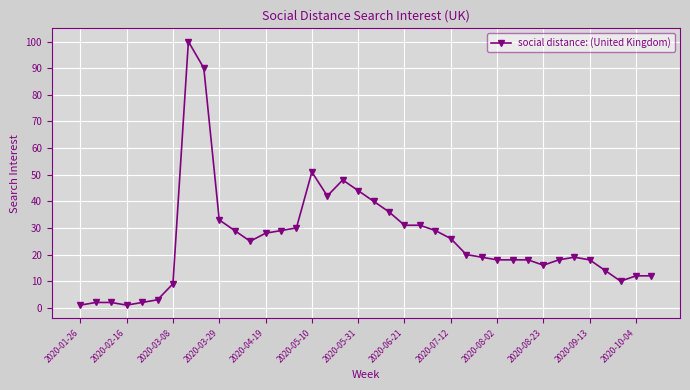

True or false: the data has more than 1 interior local peaks.

True